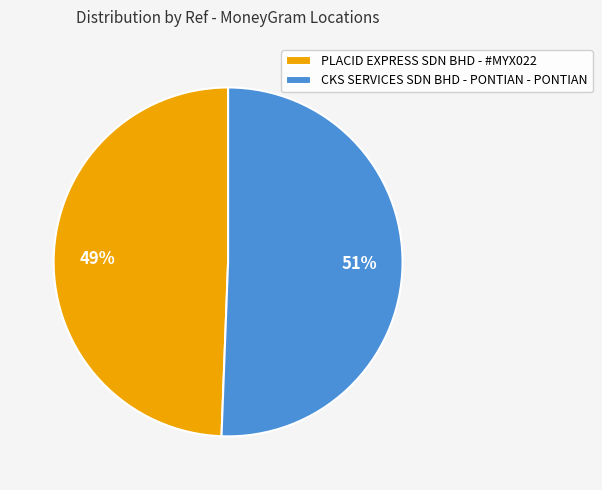

What percentage is the PLACID EXPRESS SDN BHD - #MYX022 slice, to the nearest percent?

49%